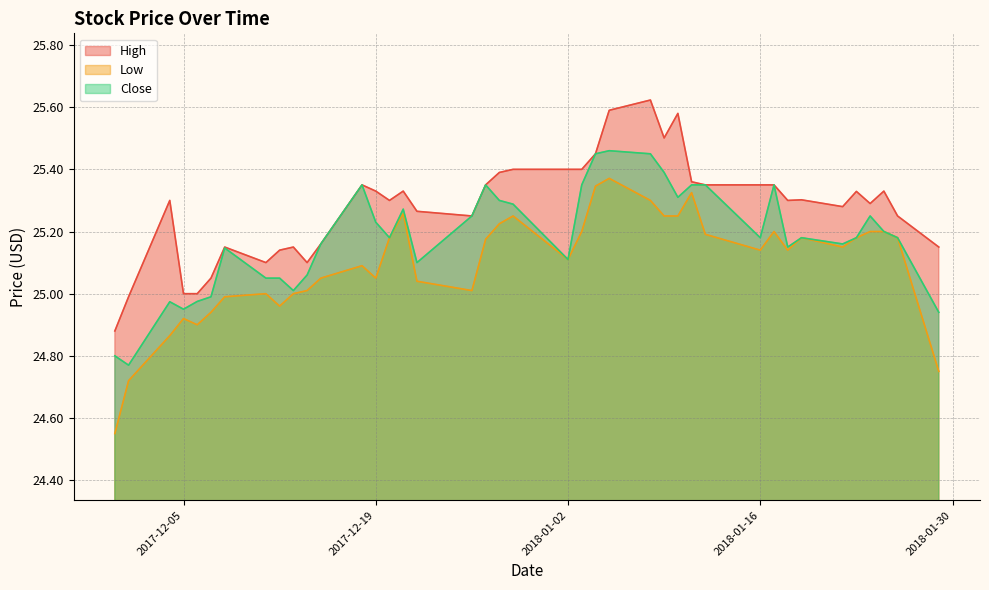

In Close, how many points are higher than both neighbors (excluding endpoints)?

9